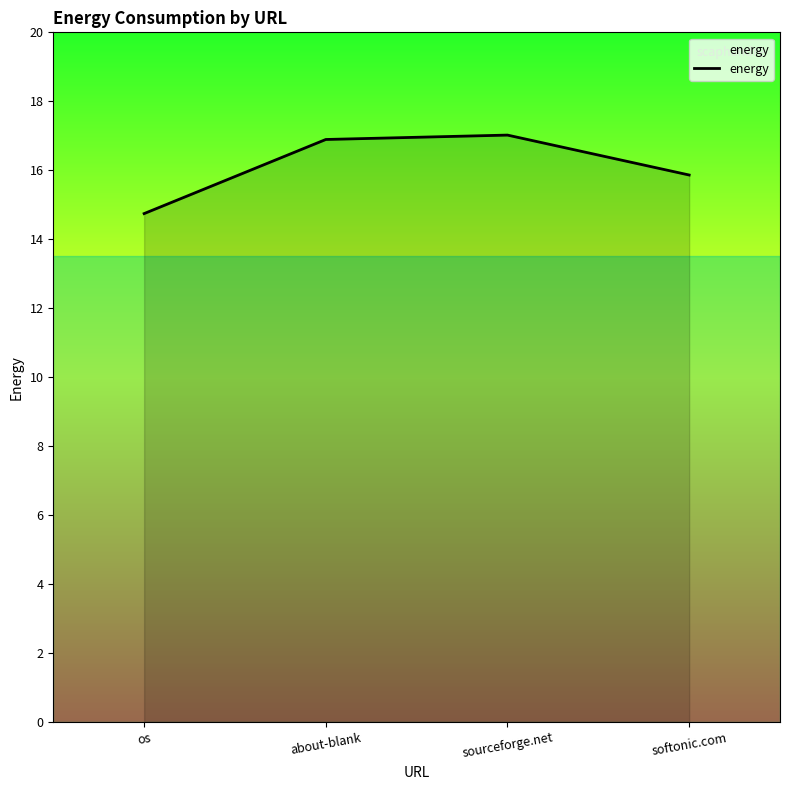

What position from the left is softonic.com?

4